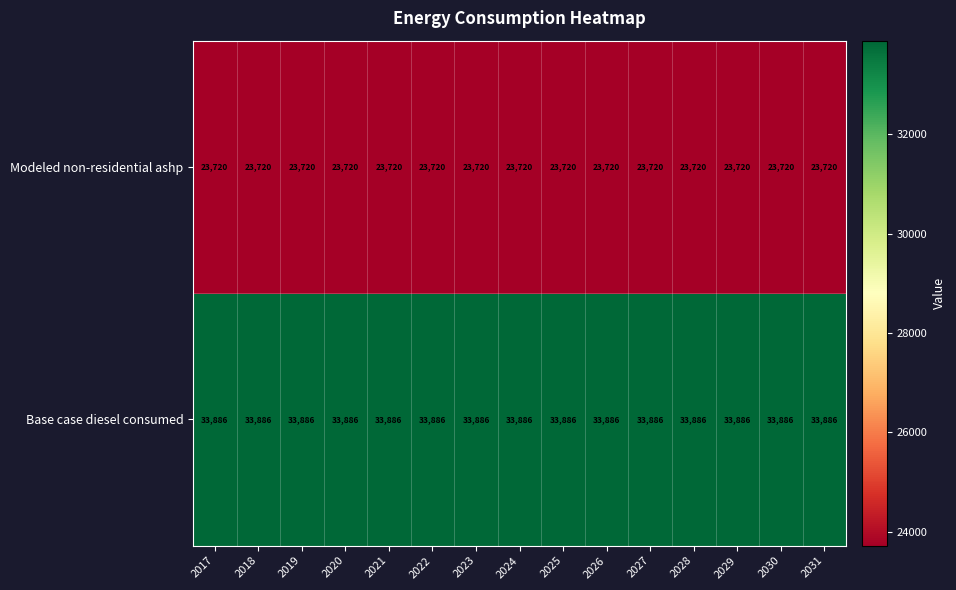

What is the sum of the Modeled non-residential ashp values at 2018 and 2019?

47440